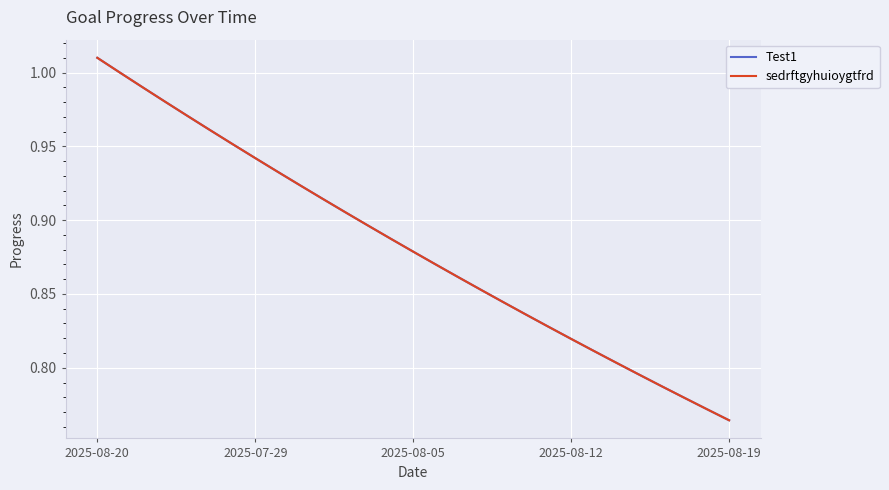

Reading left to right, extract all data points from this chart.

Test1: 1.0	1.0	1.0	1.0	1.0	1.0	1.0	0.9	0.9	0.9	0.9	0.9	0.9	0.9	0.9	0.9	0.9	0.9	0.8	0.8	0.8	0.8	0.8	0.8	0.8	0.8	0.8	0.8	0.8
sedrftgyhuioygtfrd: 1.0	1.0	1.0	1.0	1.0	1.0	1.0	0.9	0.9	0.9	0.9	0.9	0.9	0.9	0.9	0.9	0.9	0.9	0.8	0.8	0.8	0.8	0.8	0.8	0.8	0.8	0.8	0.8	0.8